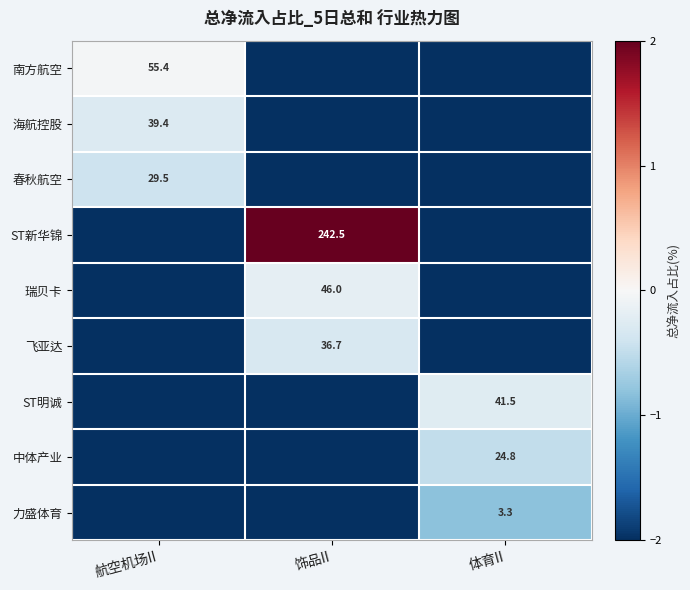

The ST明诚 series shows 23.2 at 体育II. True or false?

False